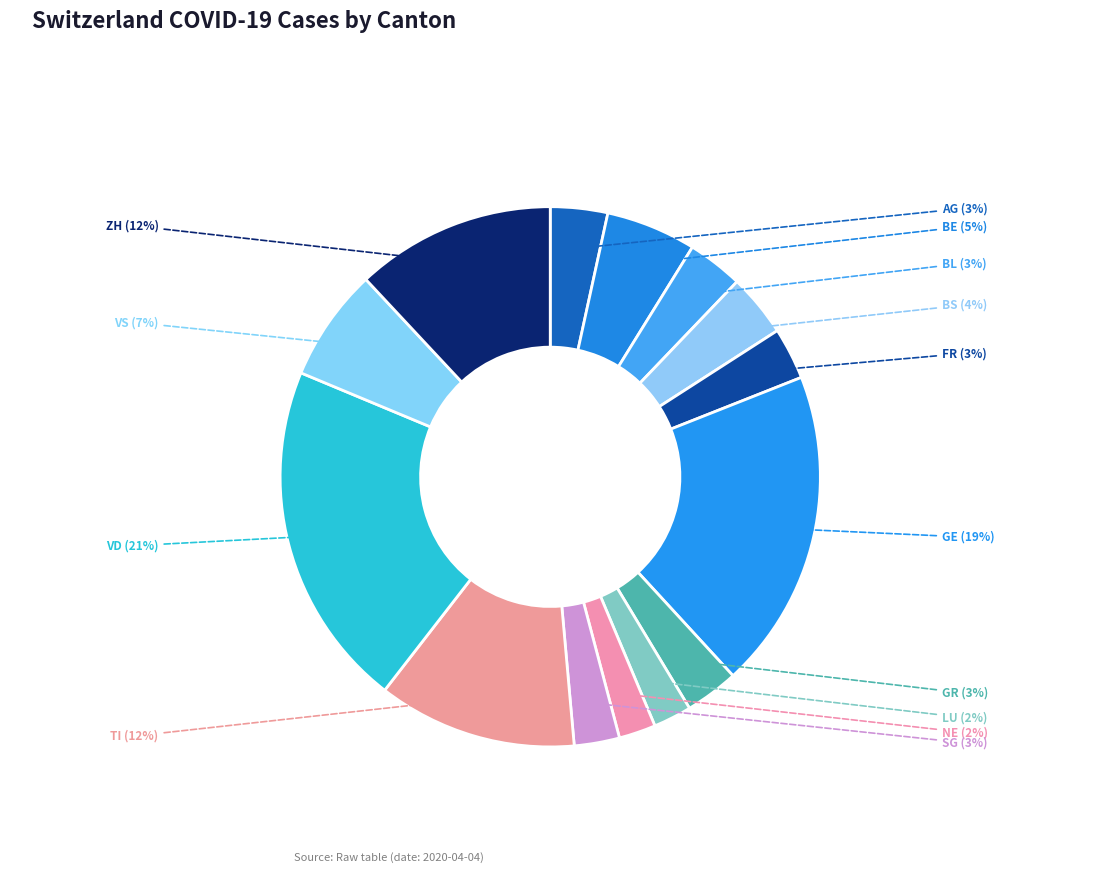

Which category has the biggest portion of the pie?

VD